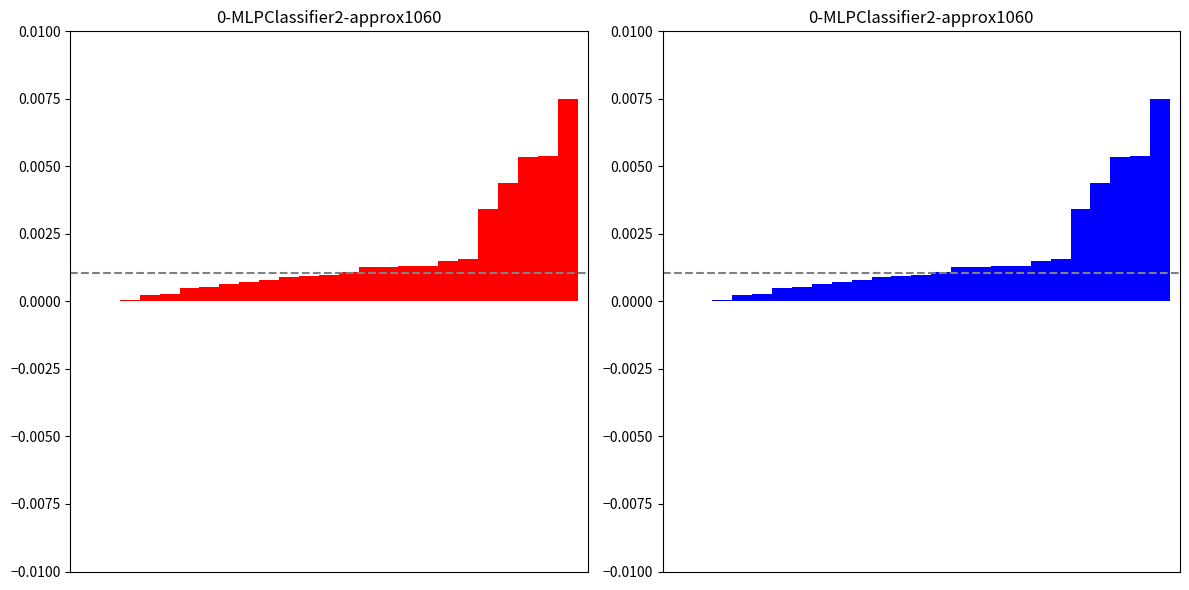

How many bars are there in each group?

2